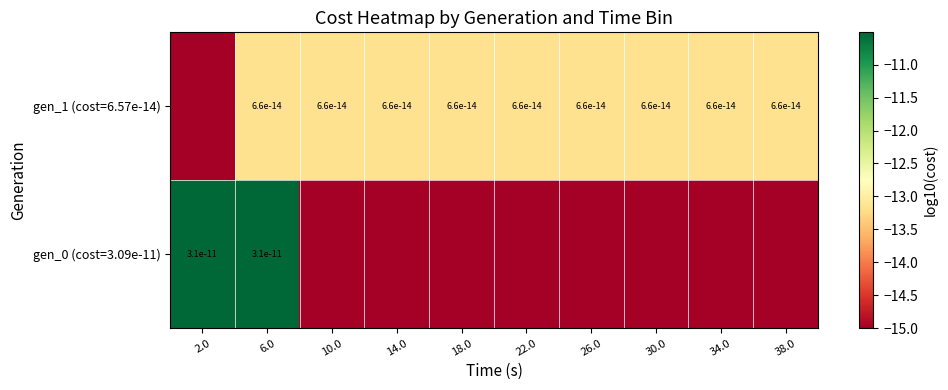

What is the spread (max minus min) of values at 26.0?

1.8